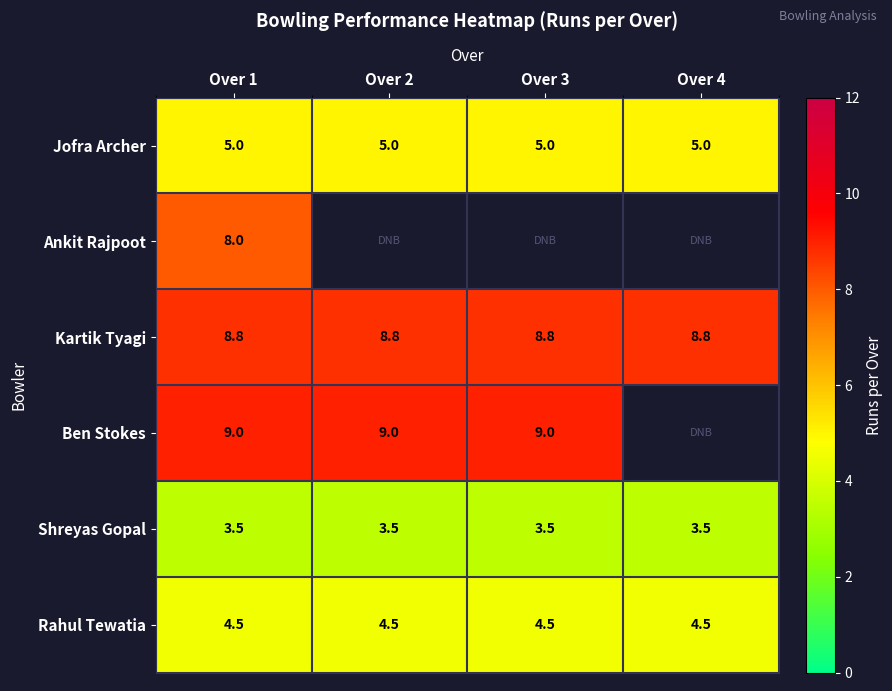

What is the sum of all Rahul Tewatia values?

18.0